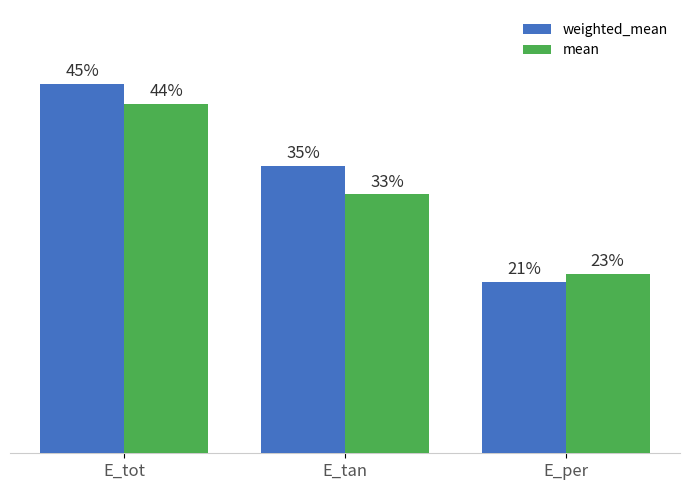

What are all the series names shown in the legend?

weighted_mean, mean